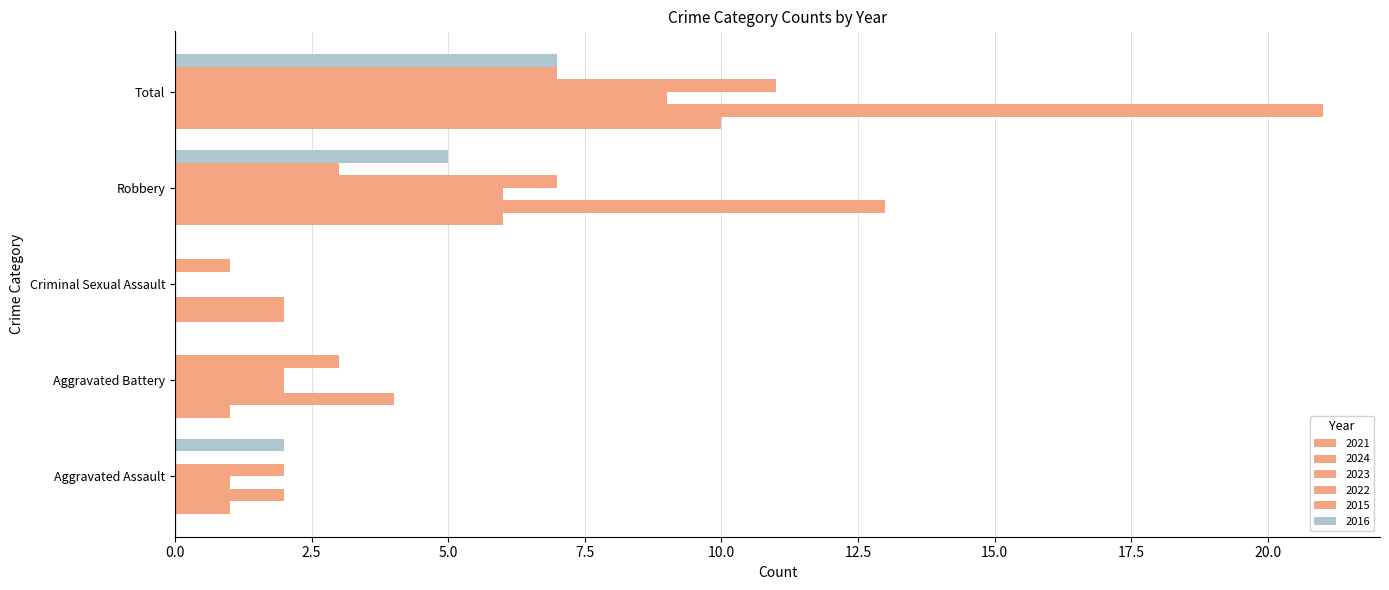

List the series in order of their peak value, lowest first.

2015, 2016, 2023, 2021, 2022, 2024